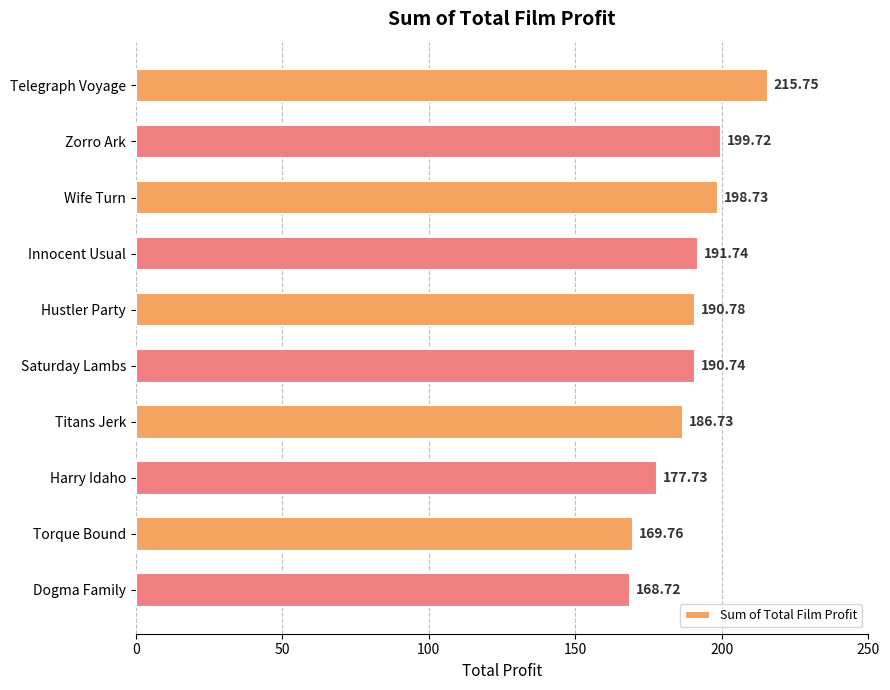

What is the greatest value displayed?

215.8